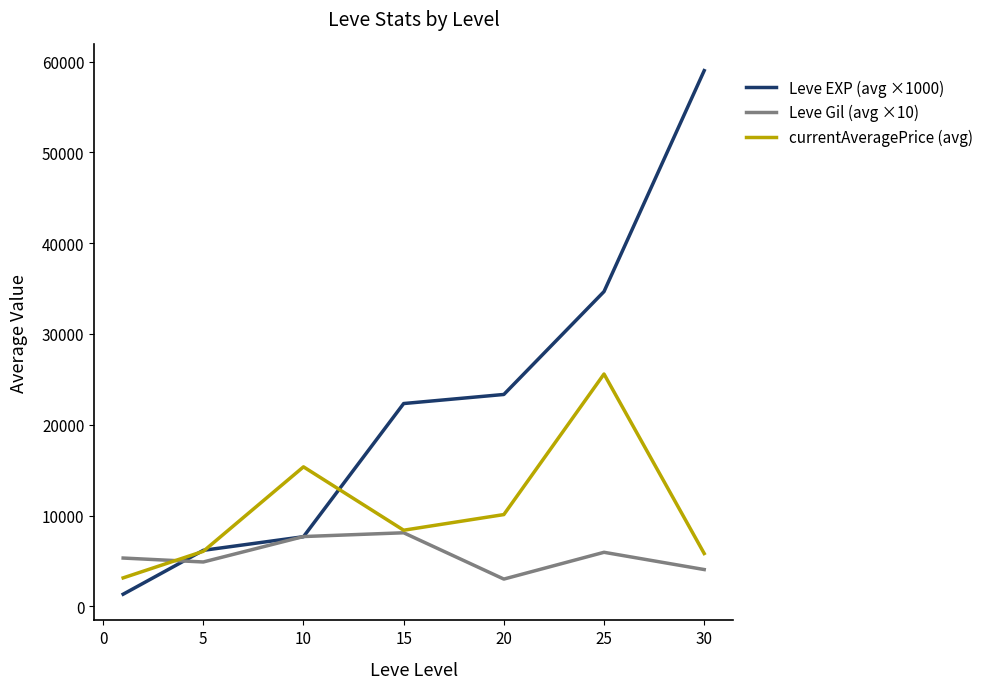

True or false: Leve EXP (avg ×1000) has more than 2 points higher than both neighbors.

False